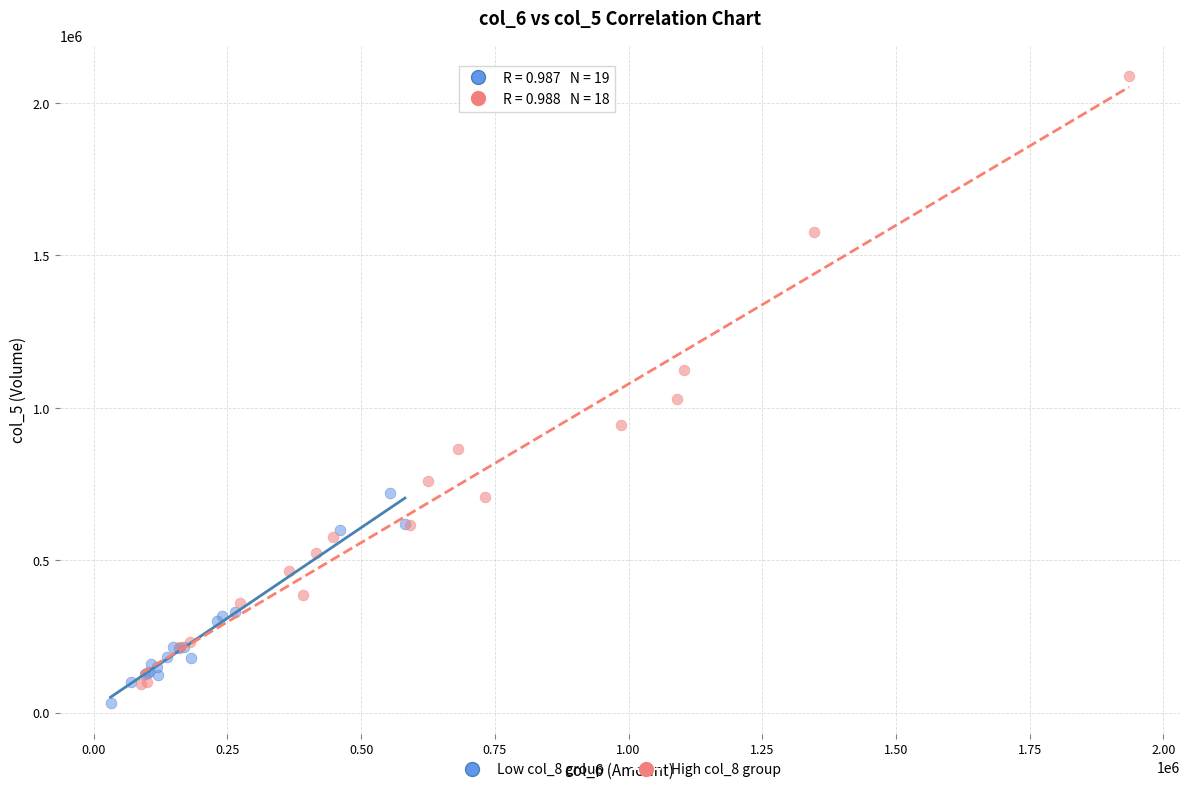

Which series contains the highest Y value?

High col_8 group